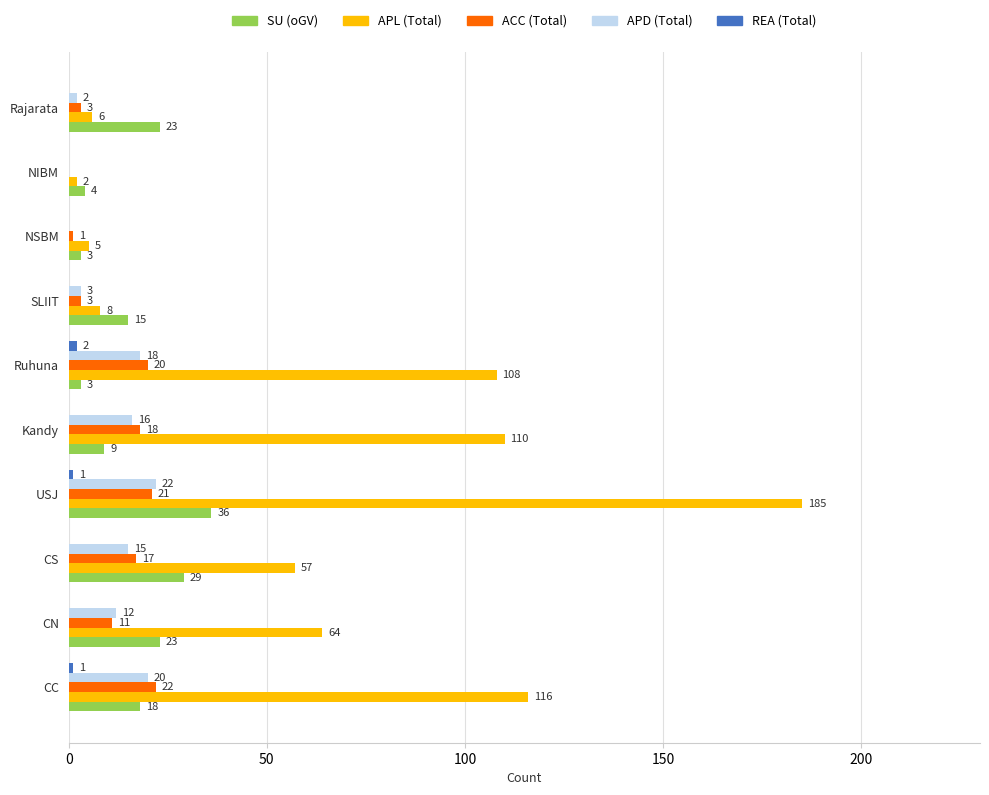

What is the sum of all APL (Total) values?

661